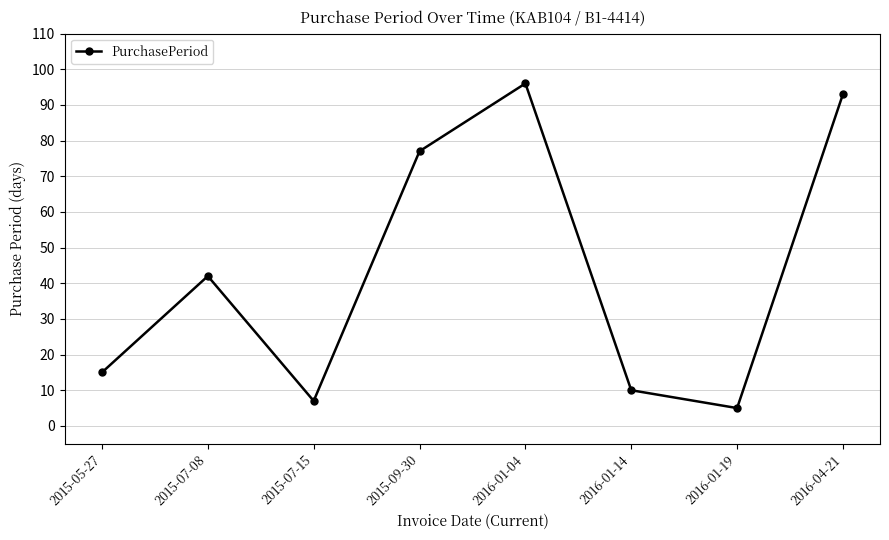

What is the difference between the values at 2015-05-27 and 2016-01-14?

5